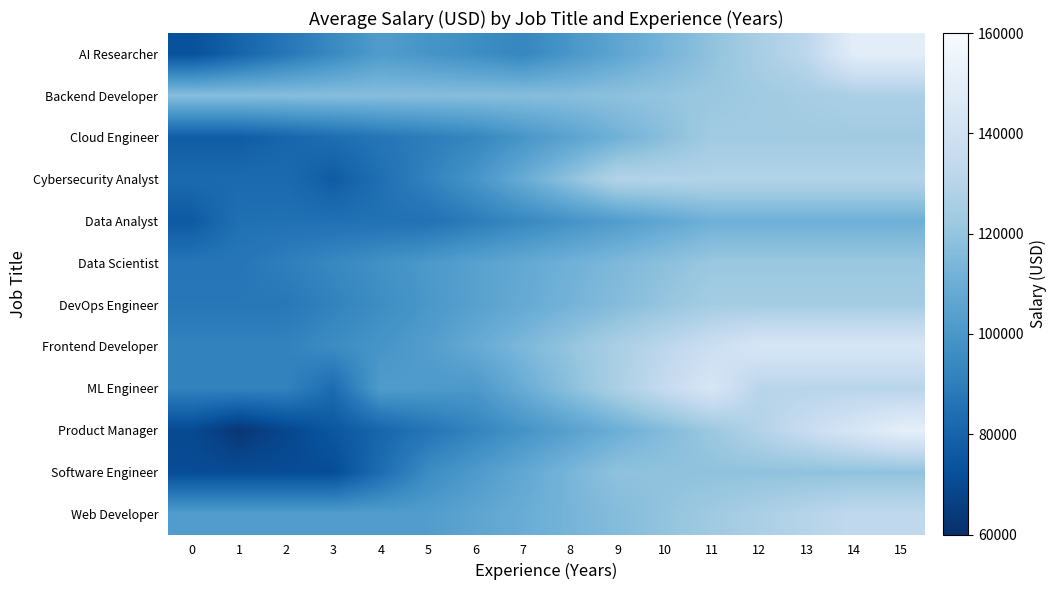

Which series has the widest spread of values?

Product Manager